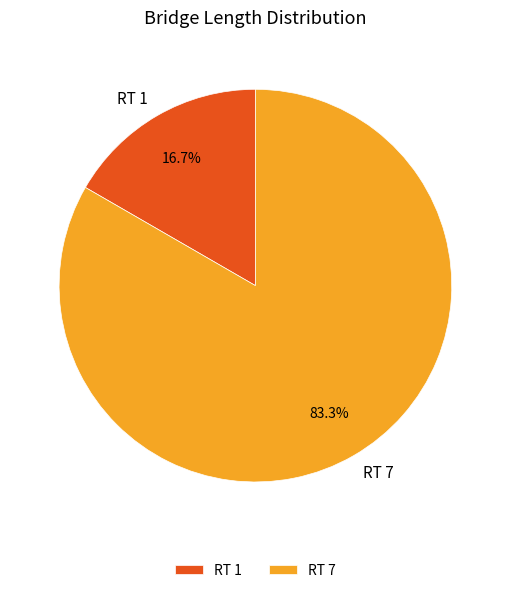

How many slices are in this pie chart?

2